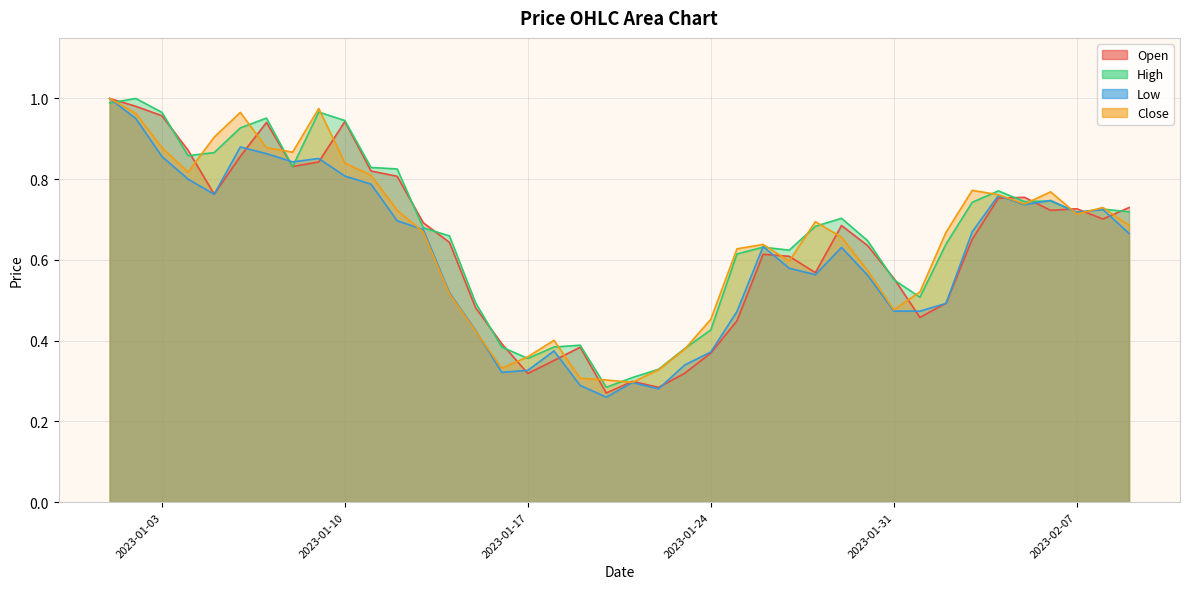

Does the chart have visible grid lines?

Yes